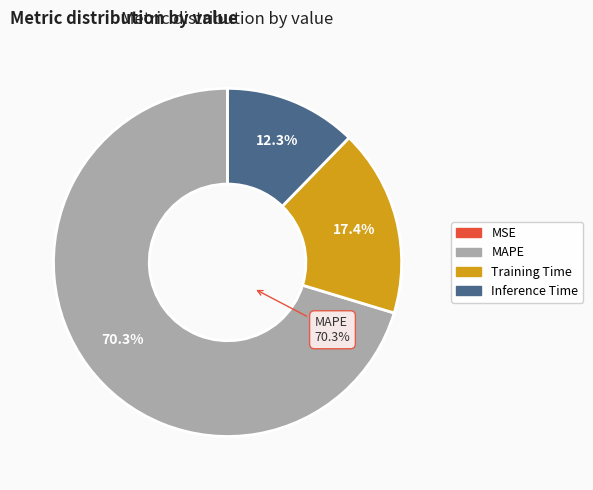

Which category has the biggest portion of the pie?

MAPE